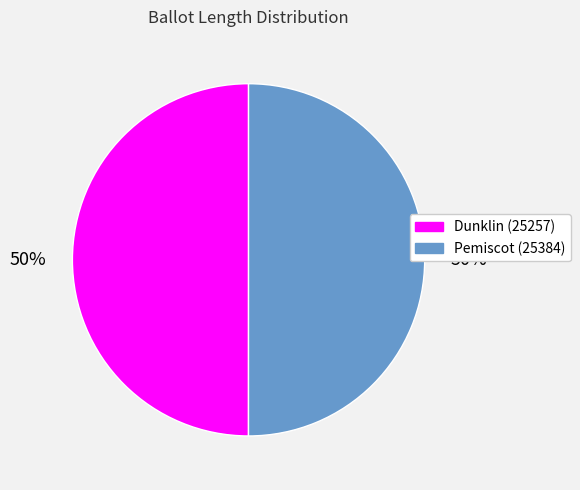

What is the ratio of the value at Dunklin (25257) to the value at Pemiscot (25384)?

1.0